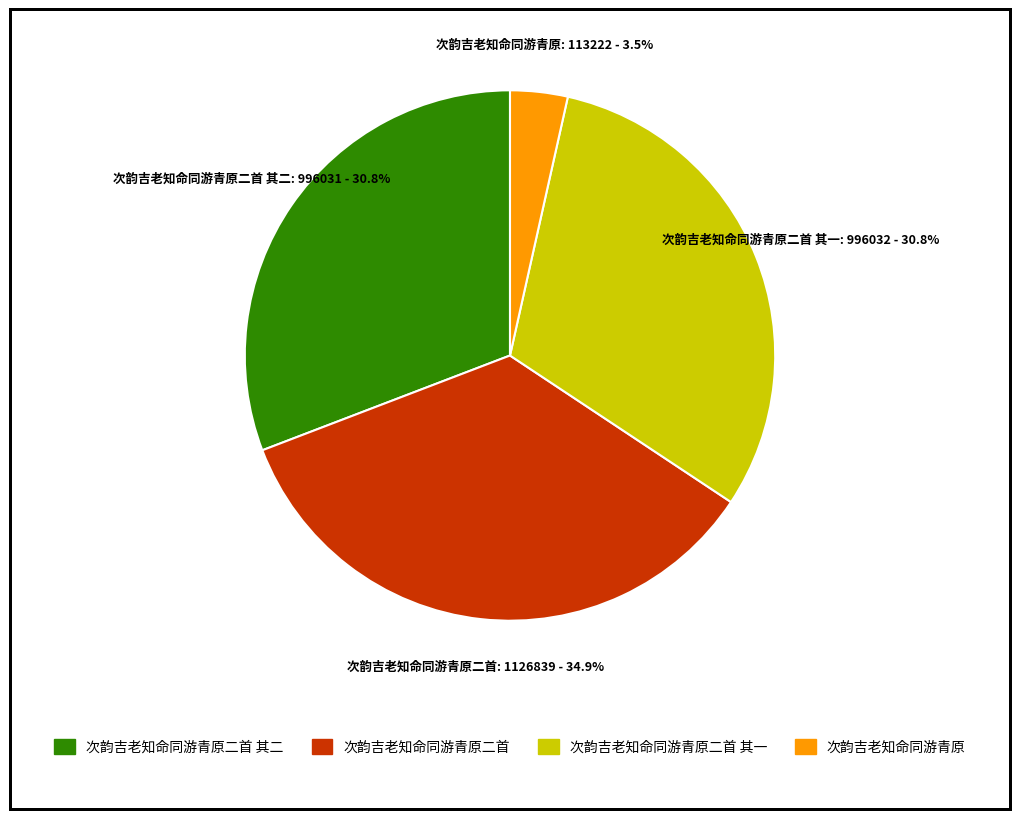

Is there a majority slice in this chart?

No